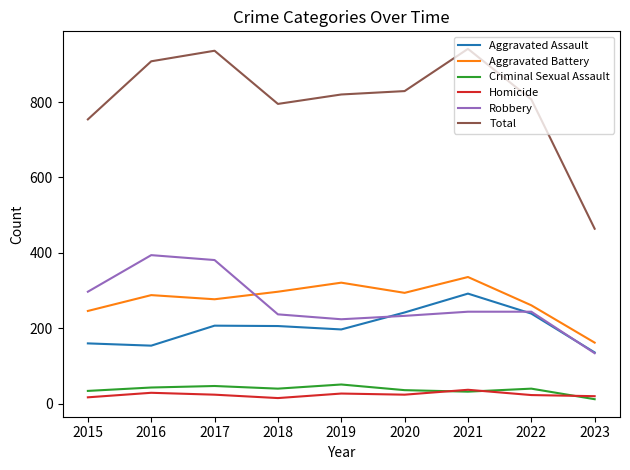

List the series in order of their peak value, highest first.

Total, Robbery, Aggravated Battery, Aggravated Assault, Criminal Sexual Assault, Homicide